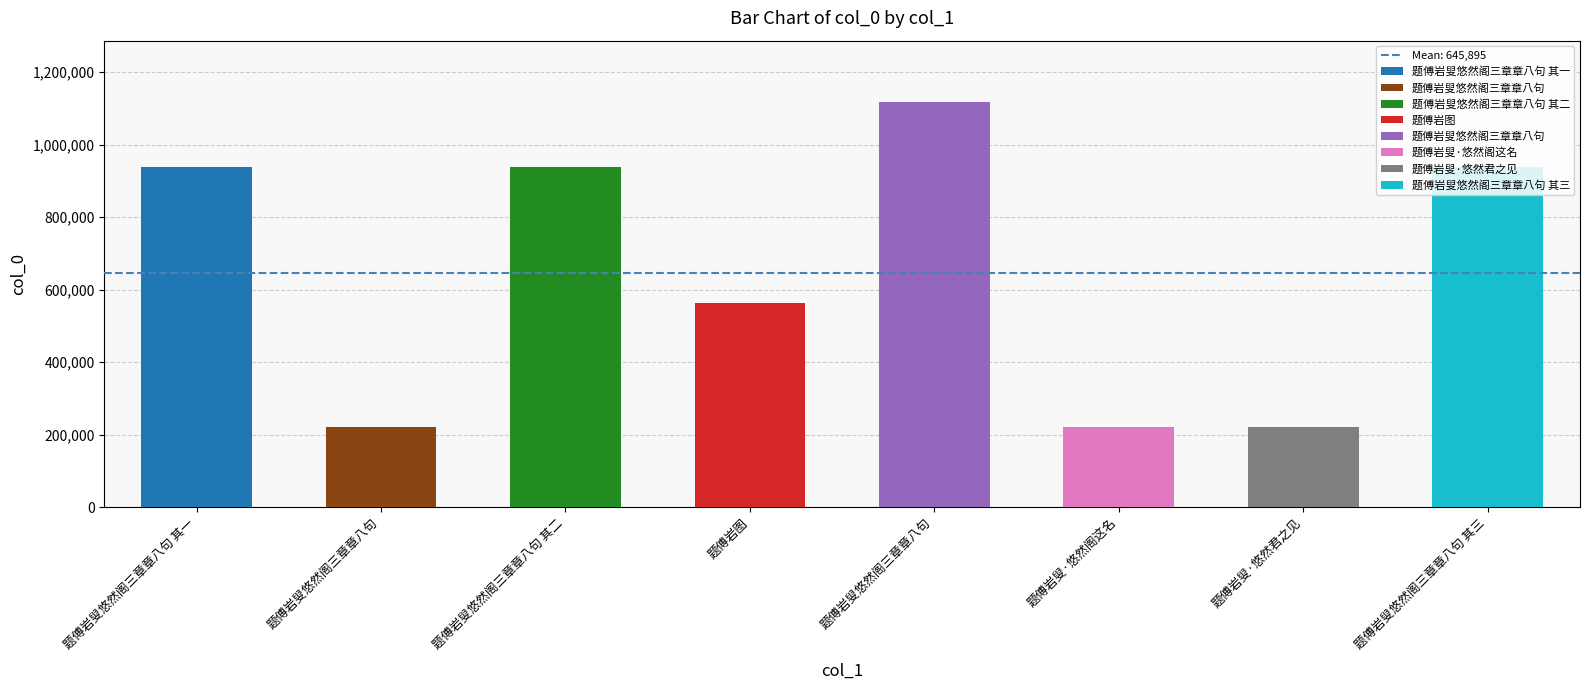

What is the sum of the values at 题傅岩叟悠然阁三章章八句 其二 and 题傅岩叟悠然阁三章章八句 其三?

1878409